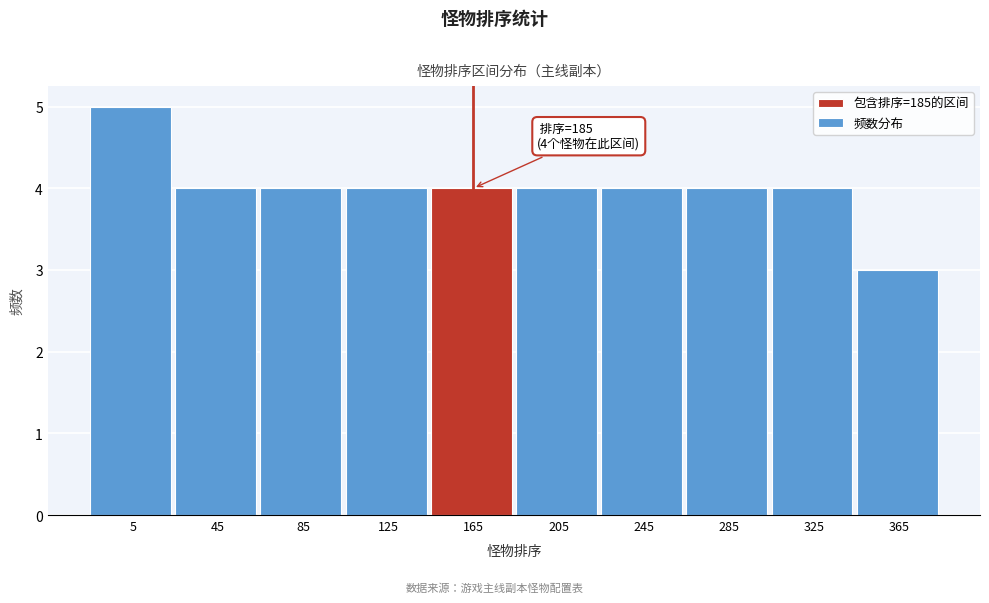

Reading left to right, extract all data points from this chart.

5	4	4	4	4	4	4	4	4	3